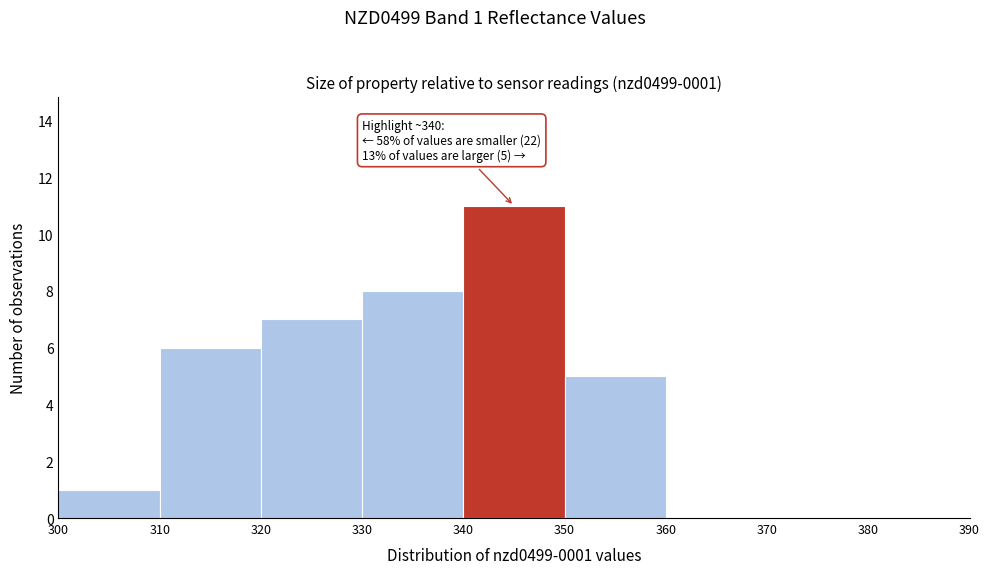

Which range on the x-axis has the tallest bar?

340 to 350